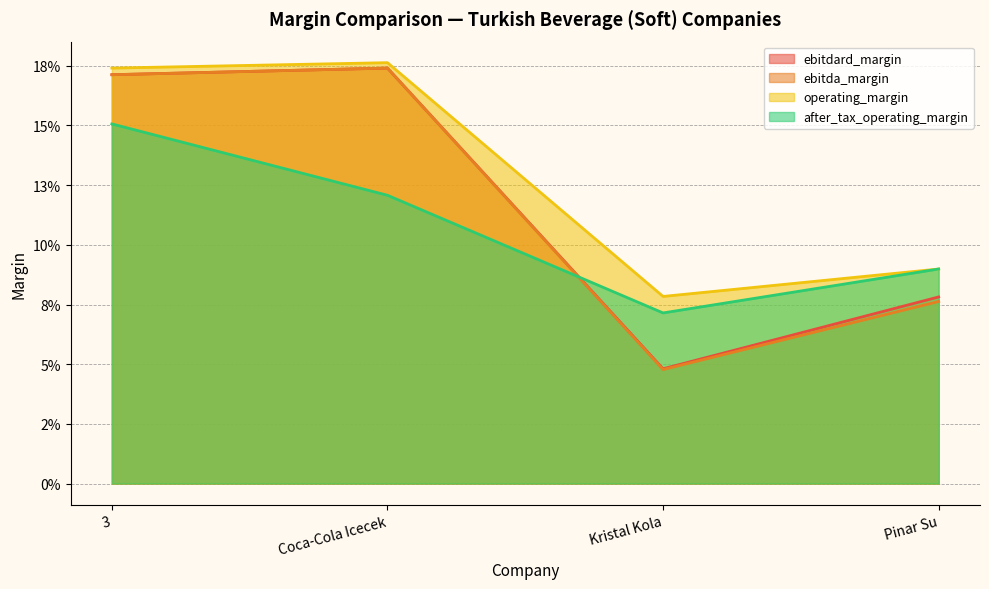

What is the label of the 3rd point from the right?

Coca-Cola Icecek